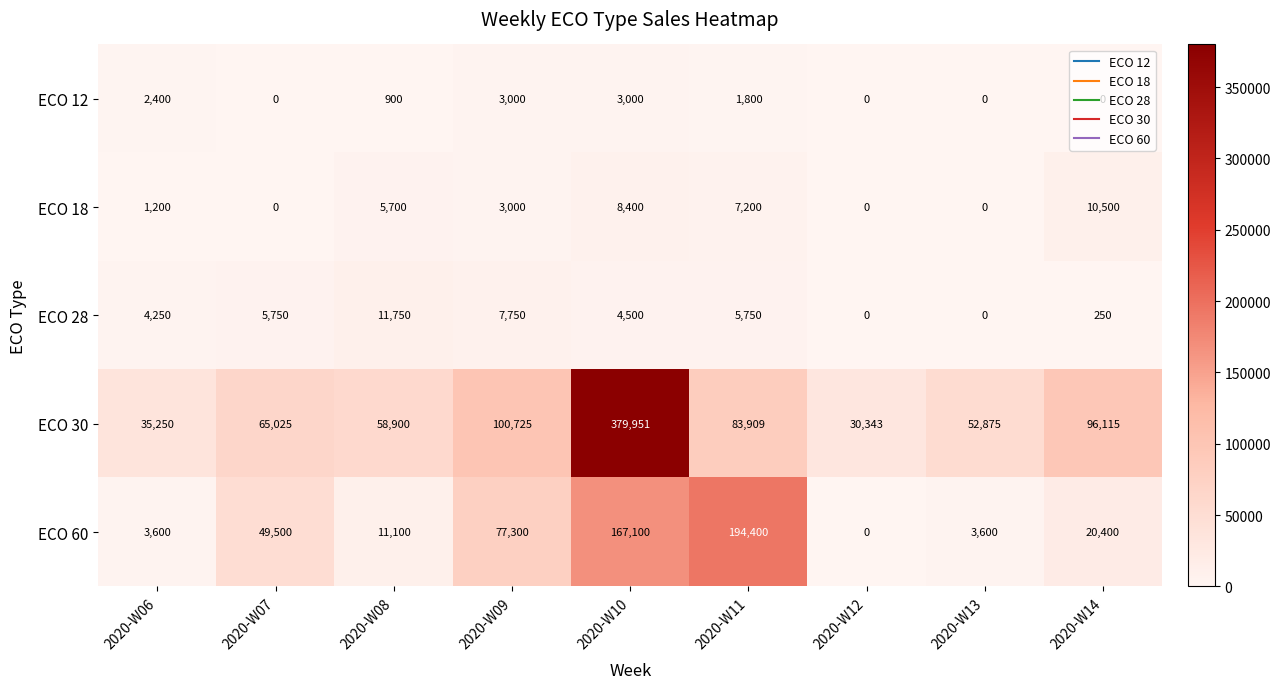

What is the total value across all series at 2020-W06?

46700